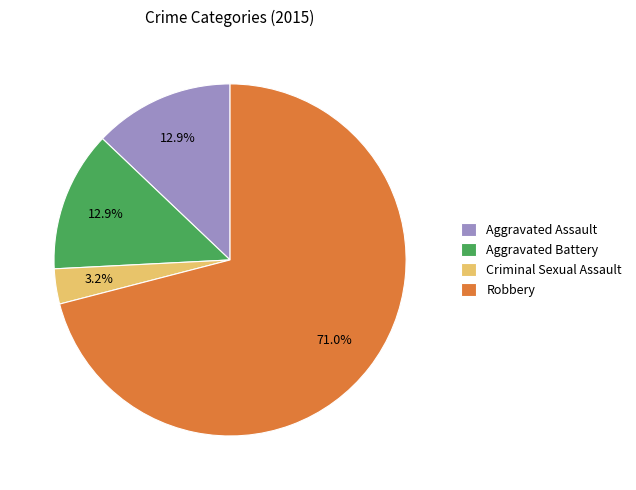

How many segments does this pie chart have?

4